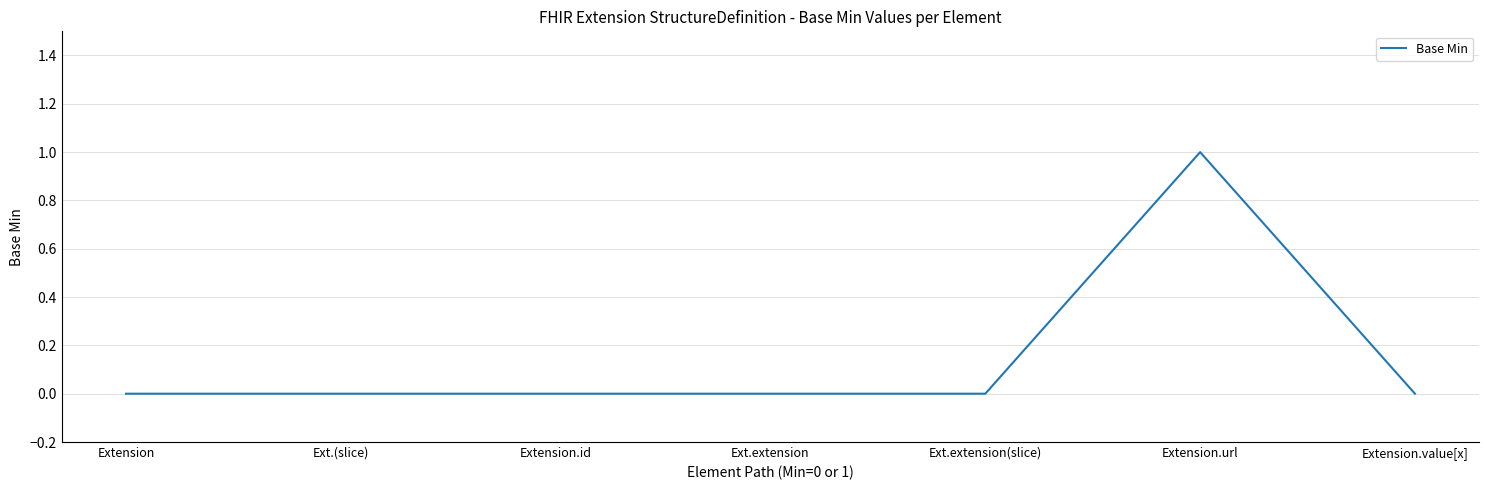

How many series are shown in this chart?

1